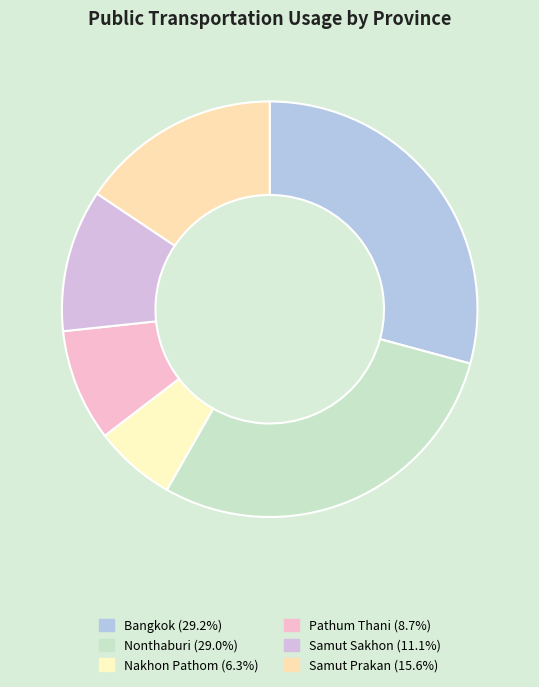

Between Nonthaburi and Nakhon Pathom, which is larger?

Nonthaburi